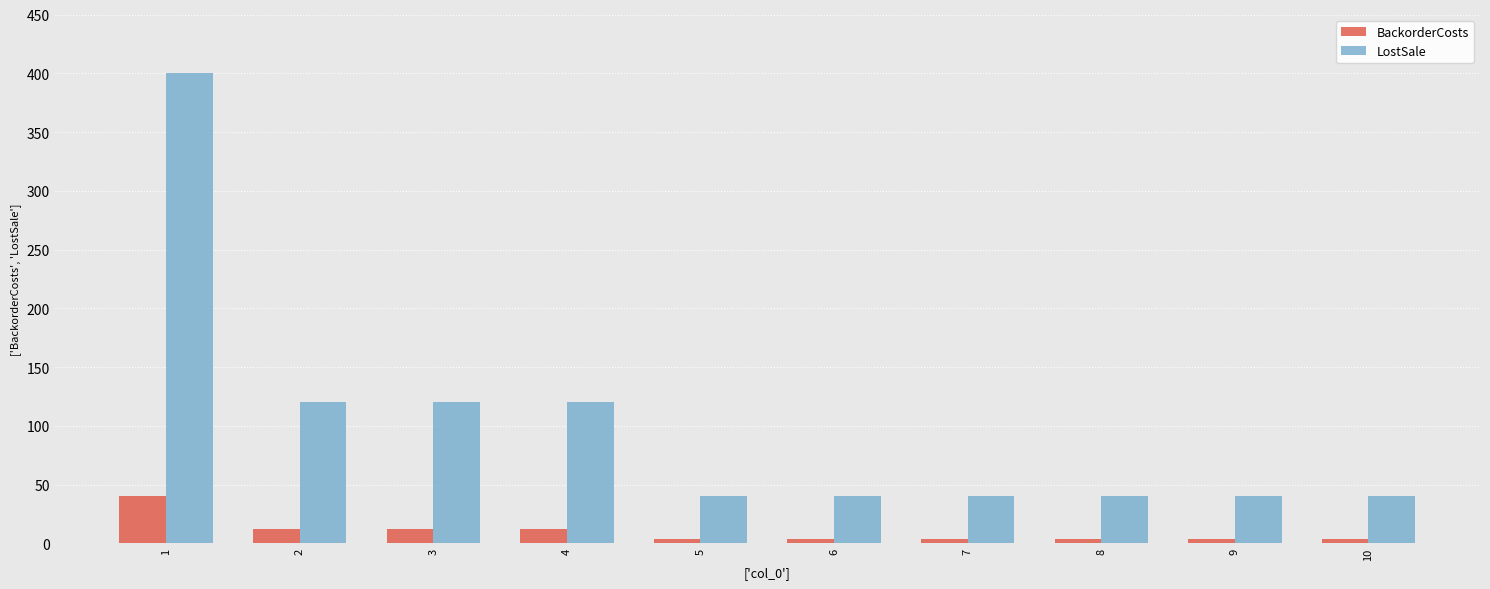

The value of LostSale at 4 is 157. True or false?

False